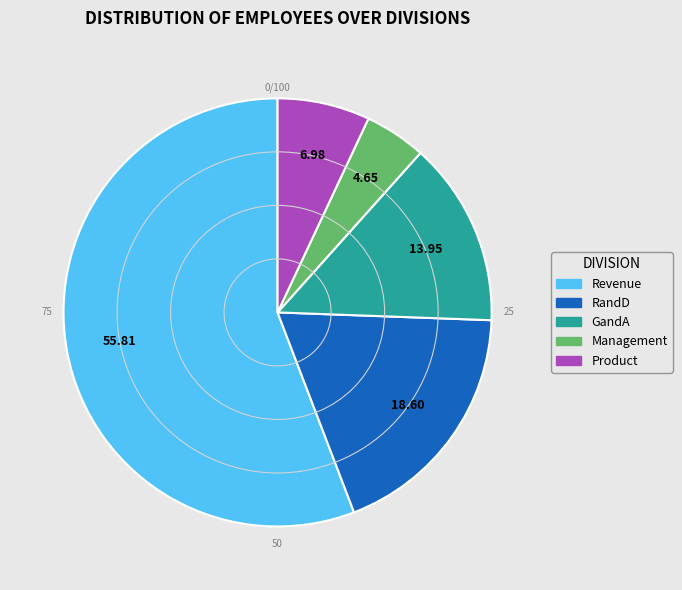

Is there a majority slice in this chart?

Yes